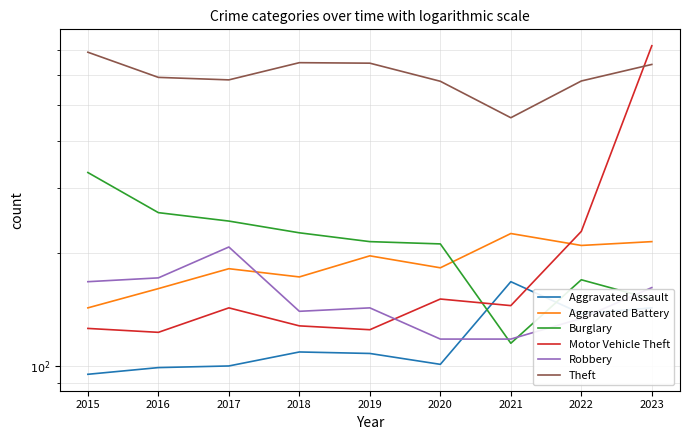

How many data points in Robbery are less than 143?

4